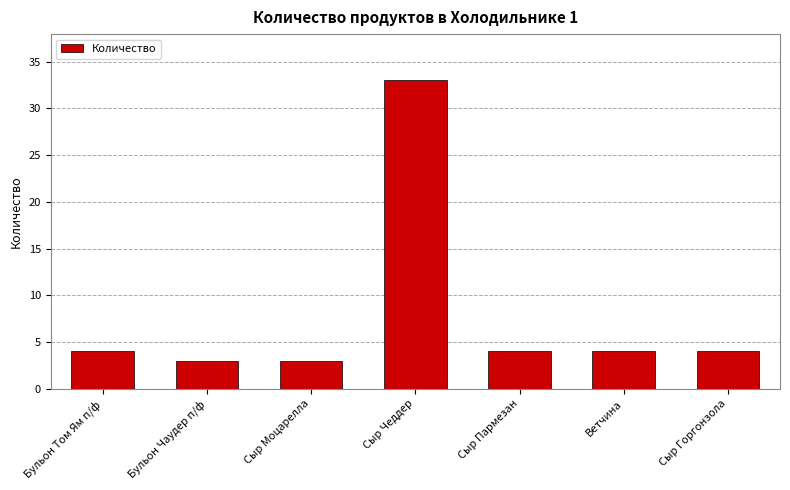

The value at Сыр Пармезан is 4. True or false?

True